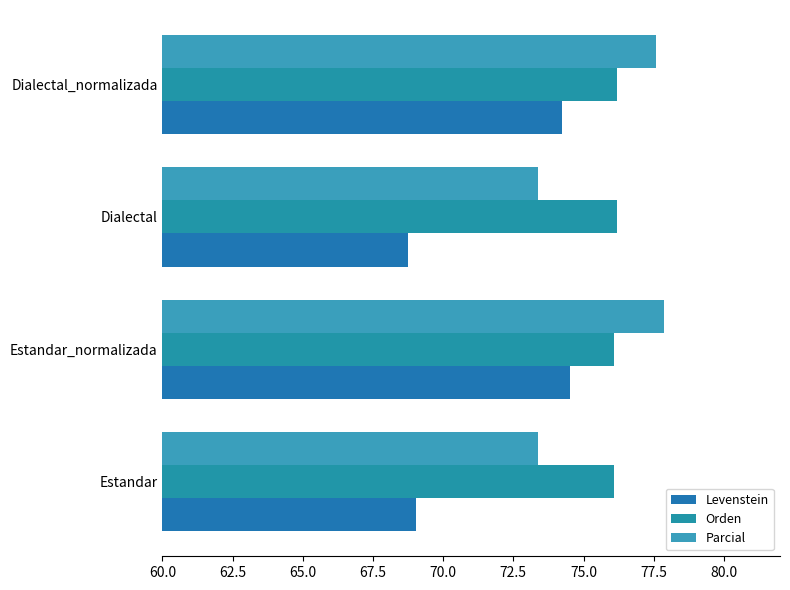

Which series has the largest total across all categories?

Orden